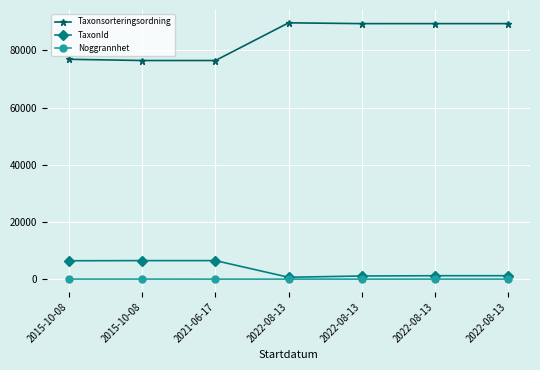

Count the number of data series in this chart.

3